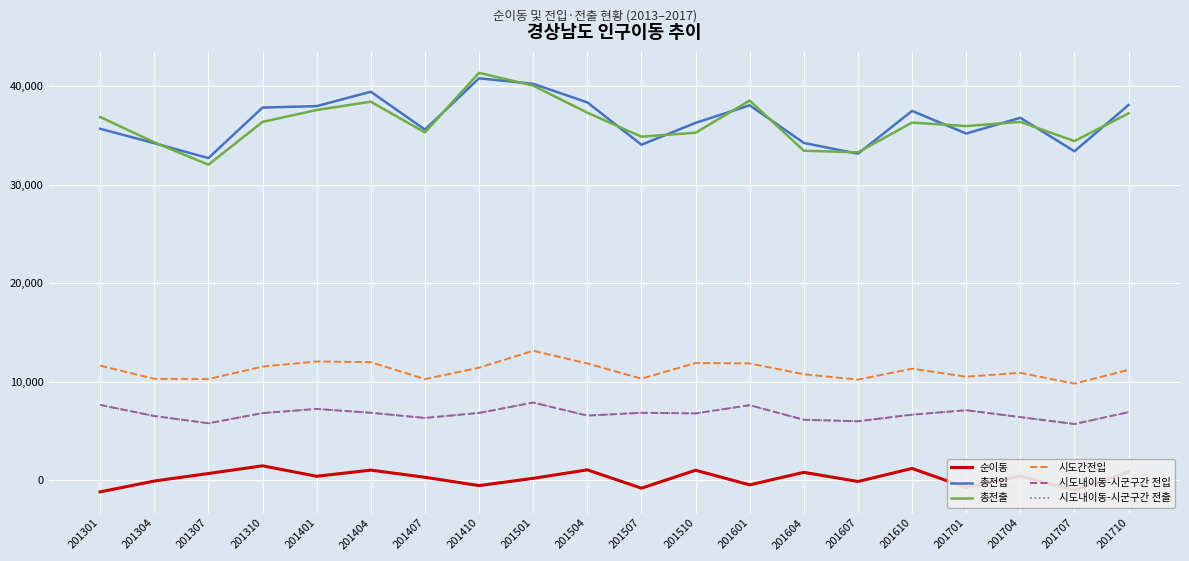

Reading left to right, transcribe all the data shown in this chart.

순이동: 201301=-1192	201304=-93	201307=673	201310=1455	201401=393	201404=1016	201407=290	201410=-555	201501=183	201504=1044	201507=-816	201510=1003	201601=-482	201604=792	201607=-139	201610=1186	201701=-756	201704=415	201707=-1034	201710=847
총전입: 201301=35686	201304=34219	201307=32709	201310=37838	201401=37984	201404=39448	201407=35603	201410=40811	201501=40249	201504=38367	201507=34066	201510=36285	201601=38068	201604=34249	201607=33150	201610=37500	201701=35200	201704=36800	201707=33400	201710=38100
총전출: 201301=36878	201304=34312	201307=32036	201310=36383	201401=37591	201404=38432	201407=35313	201410=41366	201501=40066	201504=37323	201507=34882	201510=35282	201601=38550	201604=33457	201607=33289	201610=36314	201701=35956	201704=36385	201707=34434	201710=37253
시도간전입: 201301=11626	201304=10288	201307=10263	201310=11537	201401=12049	201404=11978	201407=10259	201410=11418	201501=13136	201504=11847	201507=10303	201510=11898	201601=11850	201604=10753	201607=10205	201610=11320	201701=10500	201704=10900	201707=9800	201710=11200
시도내이동-시군구간 전입: 201301=7636	201304=6513	201307=5775	201310=6808	201401=7231	201404=6839	201407=6317	201410=6823	201501=7881	201504=6554	201507=6838	201510=6777	201601=7612	201604=6130	201607=5980	201610=6650	201701=7100	201704=6400	201707=5700	201710=6900
시도내이동-시군구간 전출: 201301=7636	201304=6513	201307=5775	201310=6808	201401=7231	201404=6839	201407=6317	201410=6823	201501=7881	201504=6554	201507=6838	201510=6777	201601=7612	201604=6130	201607=5980	201610=6650	201701=7100	201704=6400	201707=5700	201710=6900